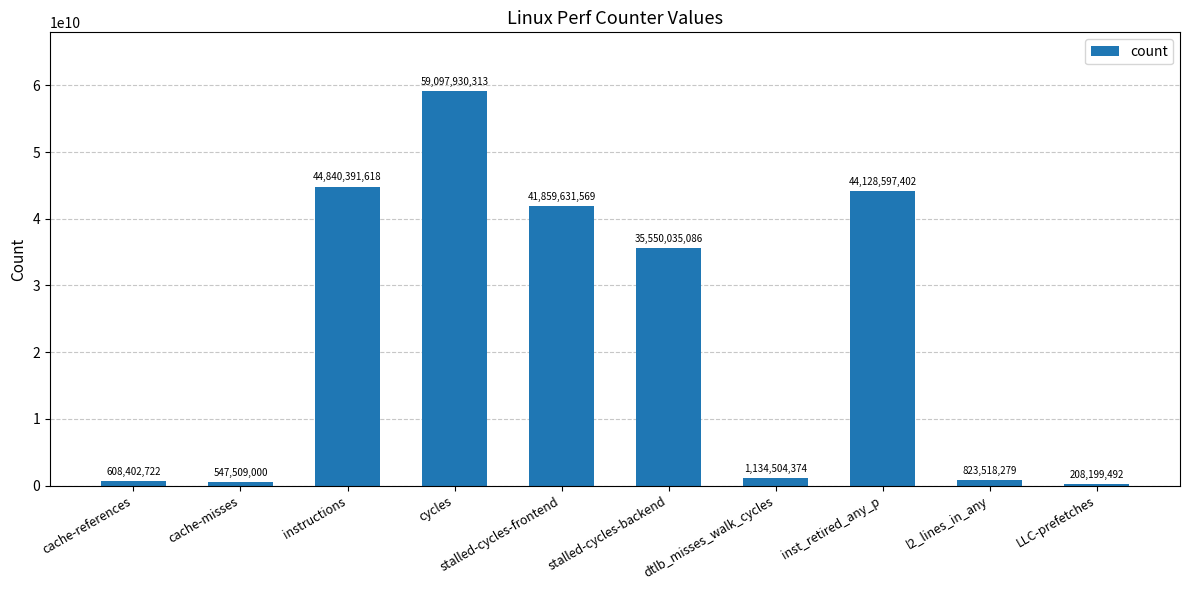

How many distinct data groups are displayed?

1